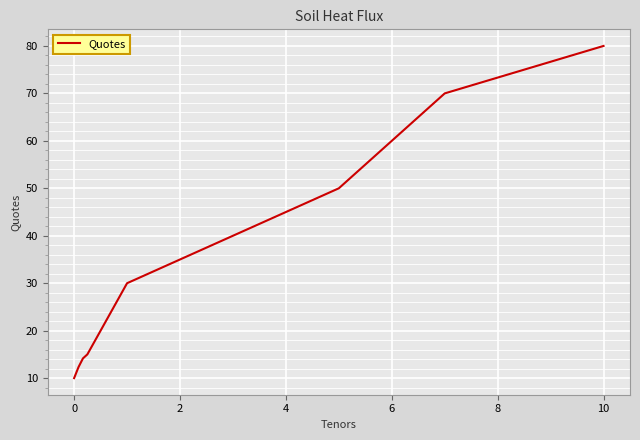

What is the minimum value shown in the chart?

10.0